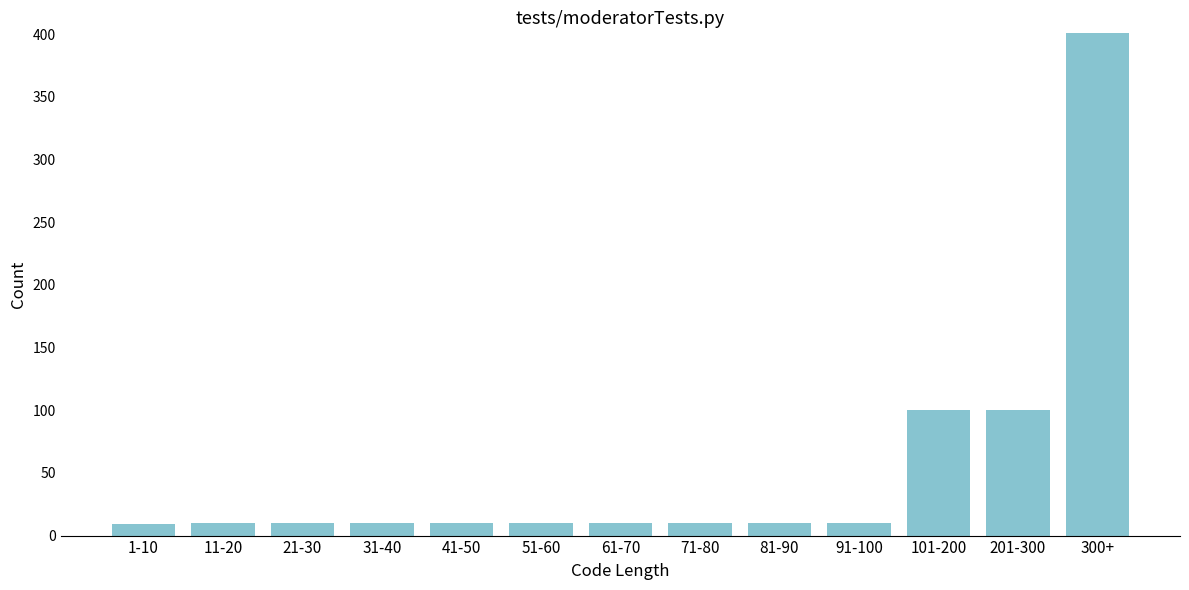

The chart shows a value of 41 at 201-300. True or false?

False